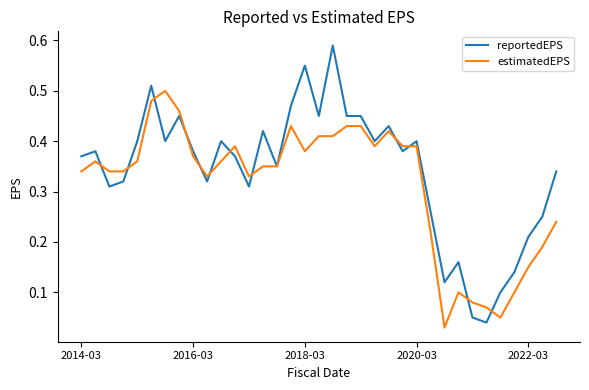

Which series has the largest total across all categories?

reportedEPS